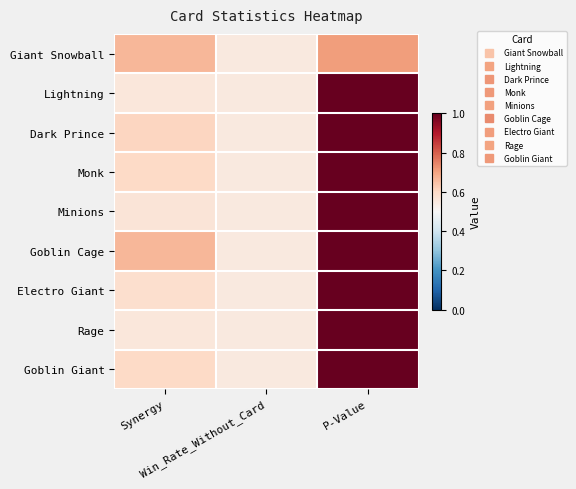

What is the maximum value shown in the chart?

1.0